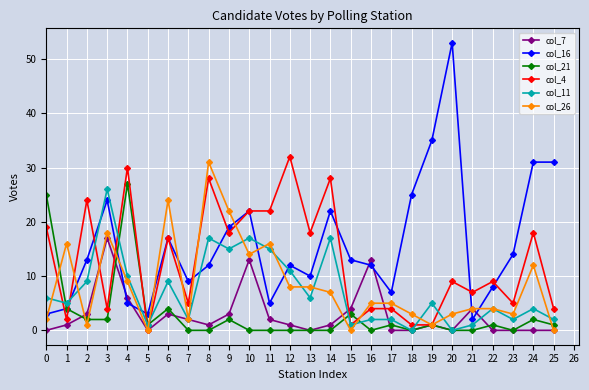

Which category has the highest value across all series?

20